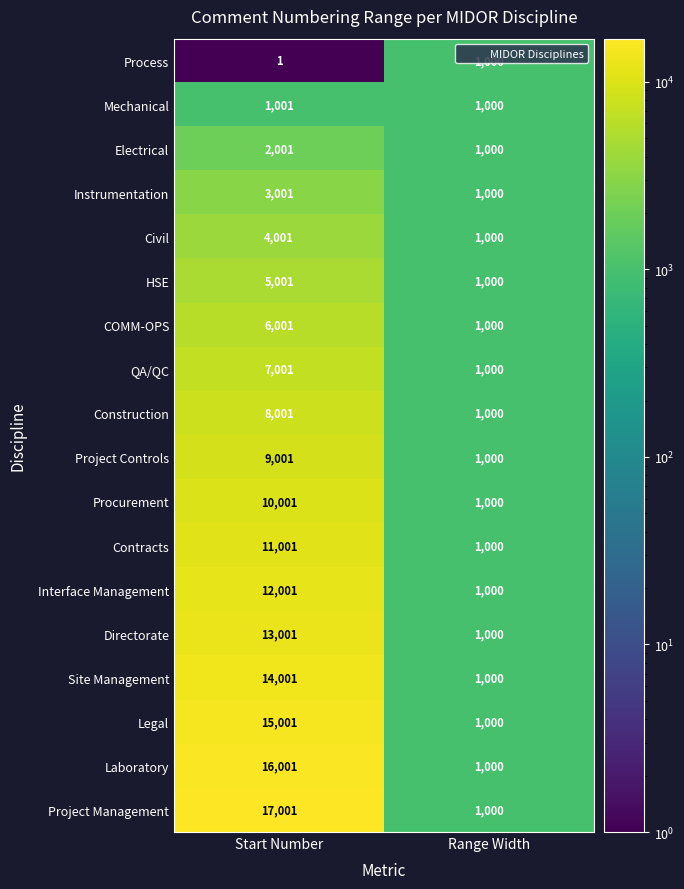

True or false: Electrical has a value of 1207 at Start Number.

False